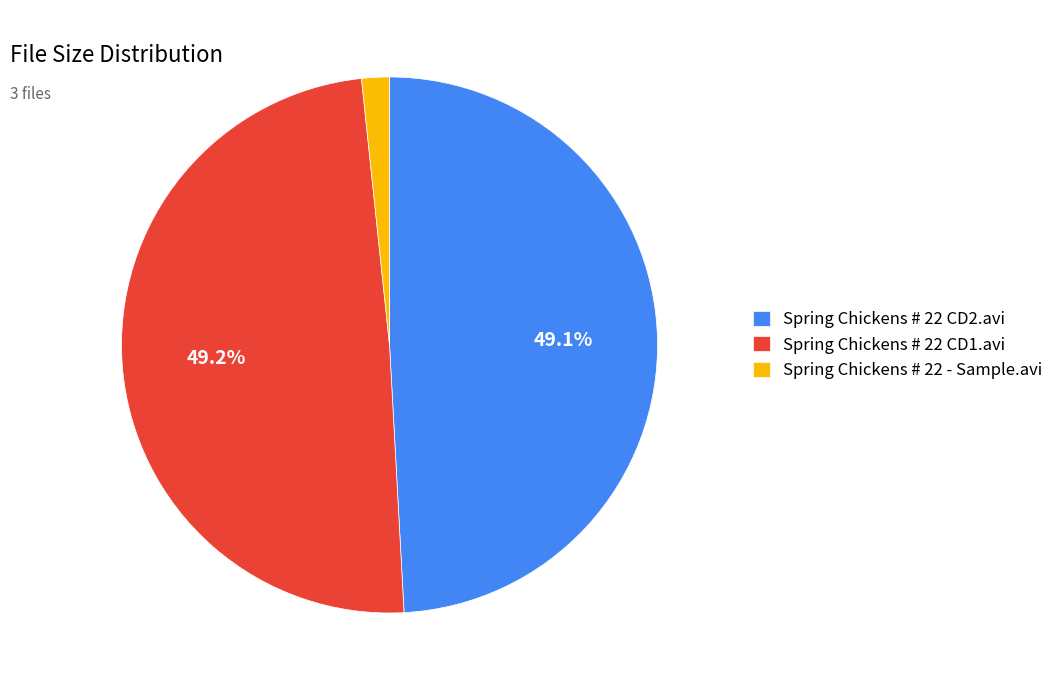

Between Spring Chickens # 22 - Sample.avi and Spring Chickens # 22 CD1.avi, which is larger?

Spring Chickens # 22 CD1.avi